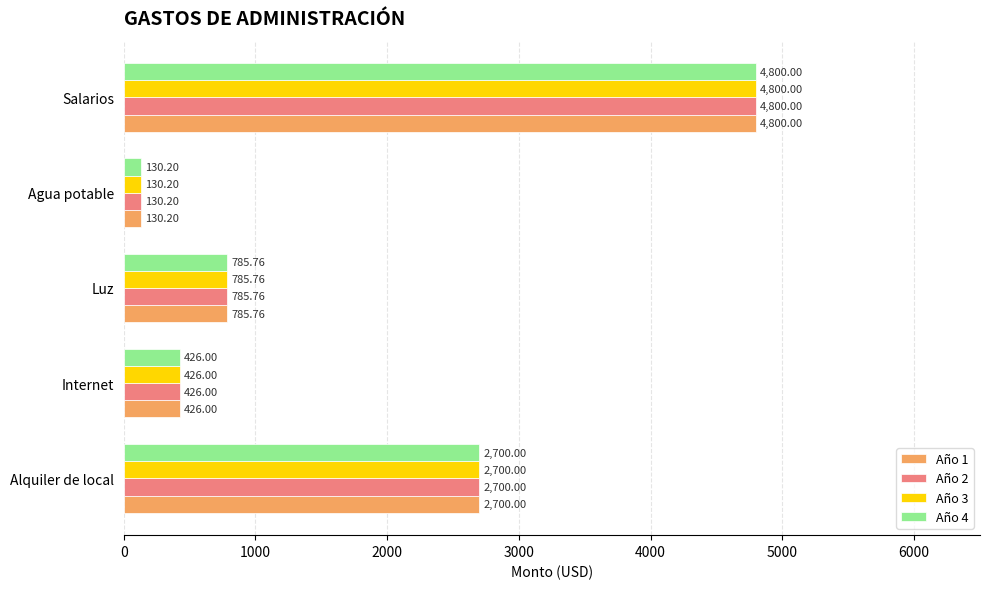

Rank the categories by Año 3 value from lowest to highest.

Agua potable, Internet, Luz, Alquiler de local, Salarios